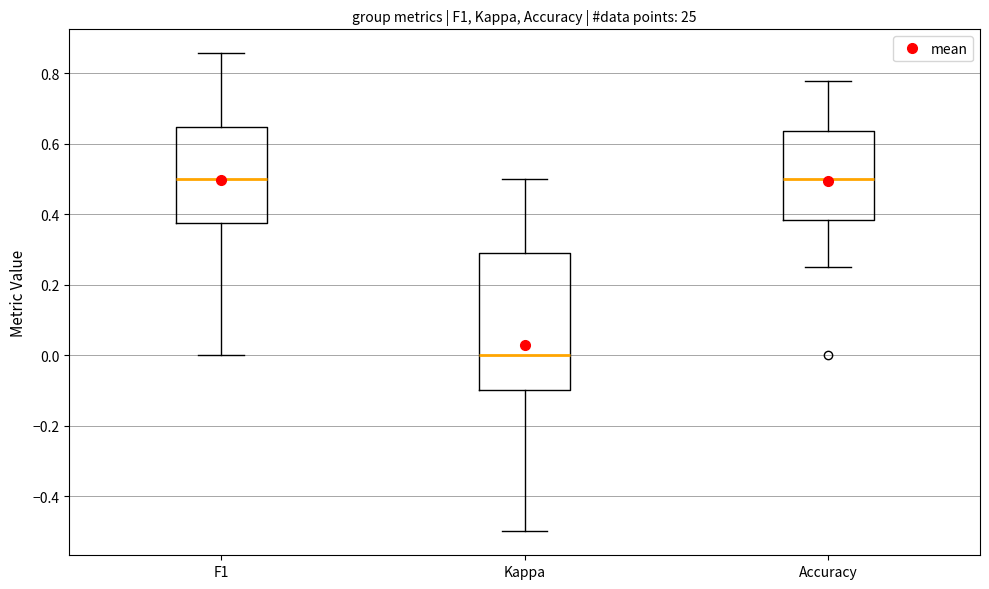

Where is the lower edge of the box for Kappa on the y-axis? The values are not printed on the chart, so give them approximately, as read against the axis.

-0.10